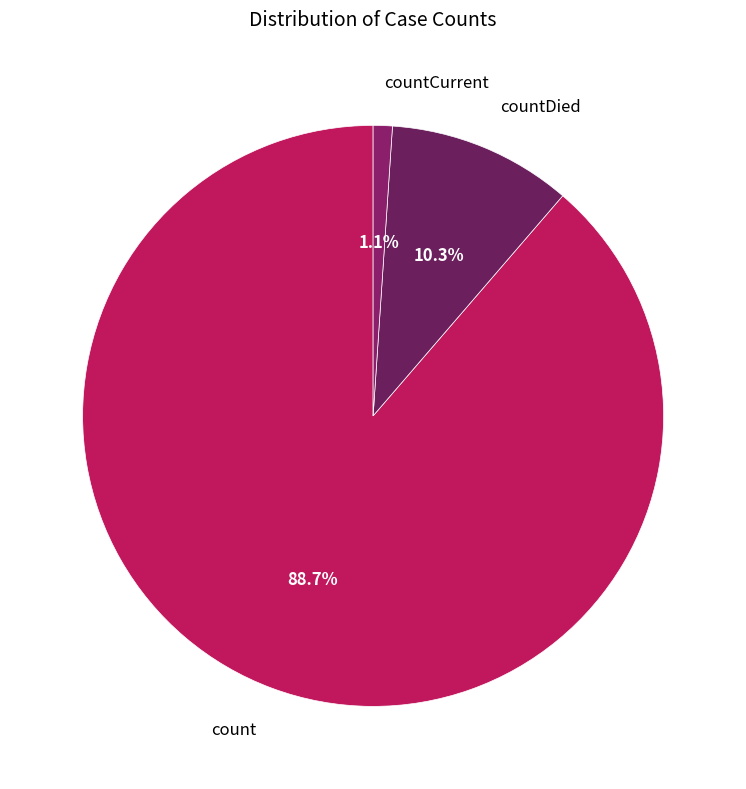

Count the number of slices in the pie.

3